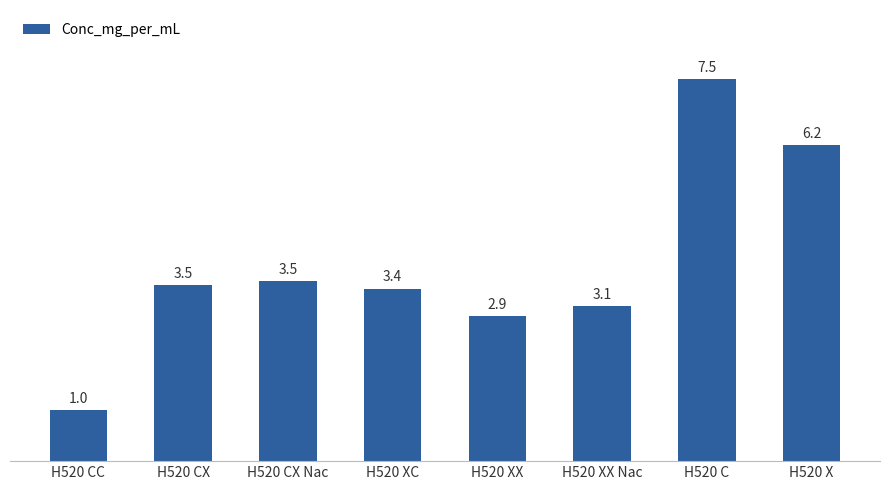

How many categories are shown in the chart?

8